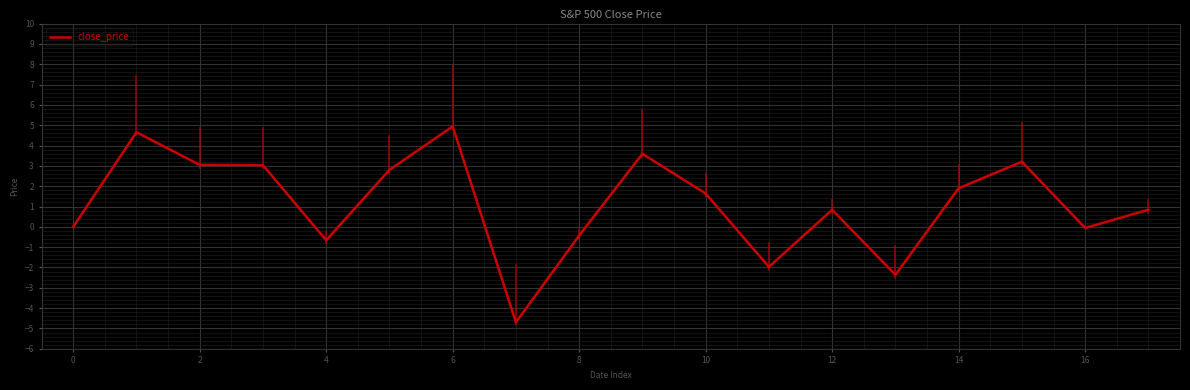

What is the difference between the maximum and minimum values?

9.6